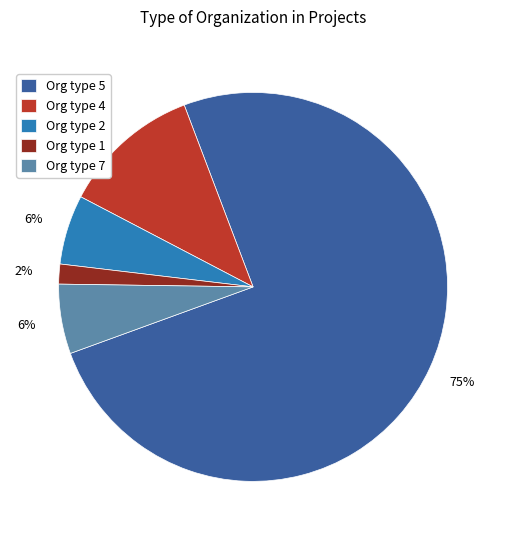

To the nearest percent, what is the average slice percentage?

20%